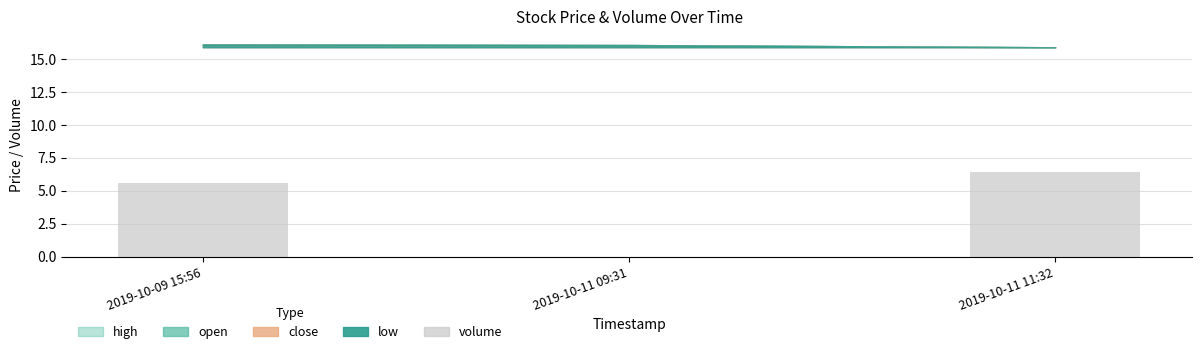

What is the approximate value at 2019-10-09 15:56?

5.6